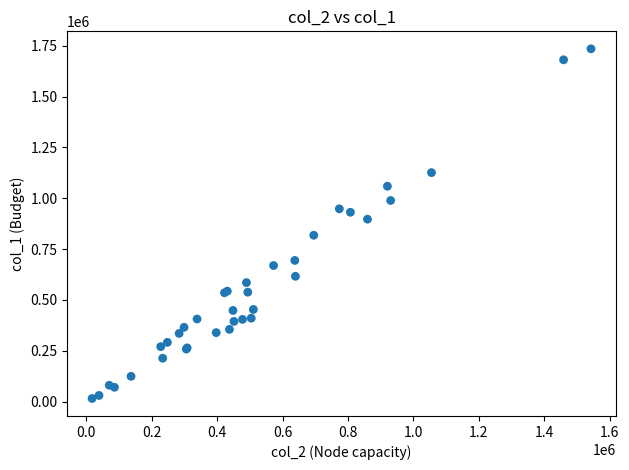

What Y value in the scatter plot is closest to 875000?

897000